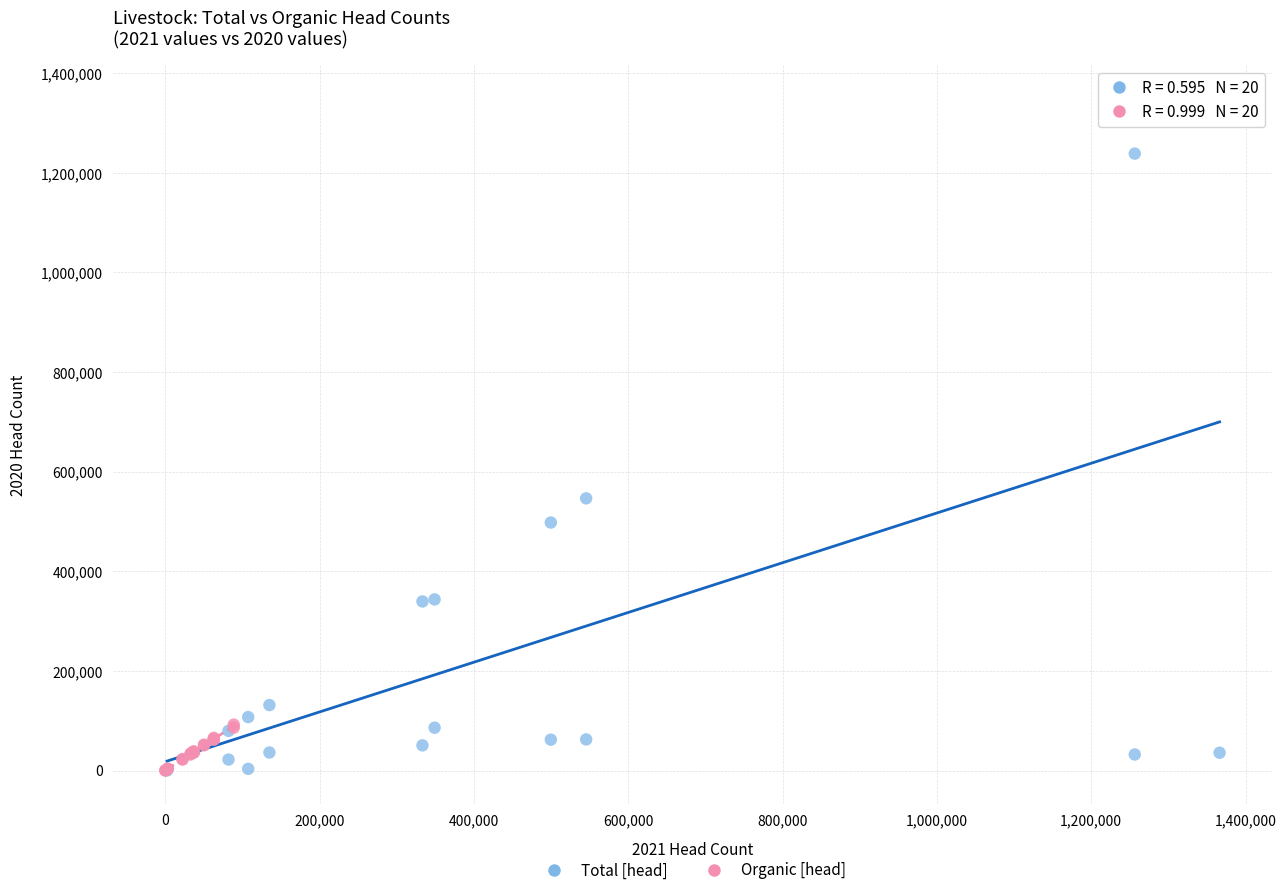

Which series has the largest Y range (max minus min)?

Total [head]